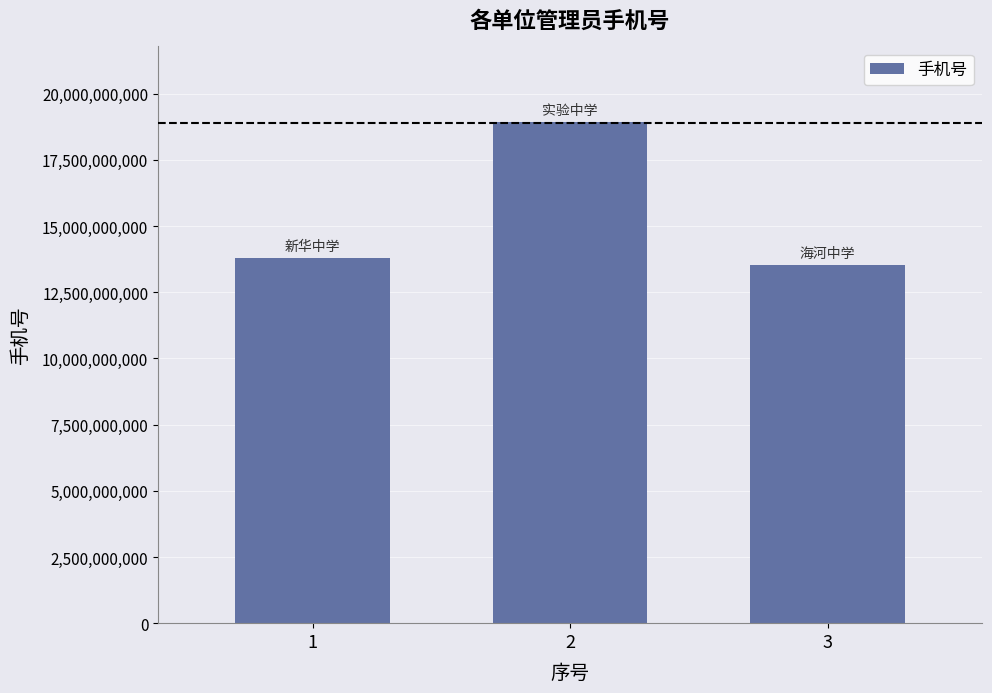

Where is the data nearest to the value 16238895557?

1